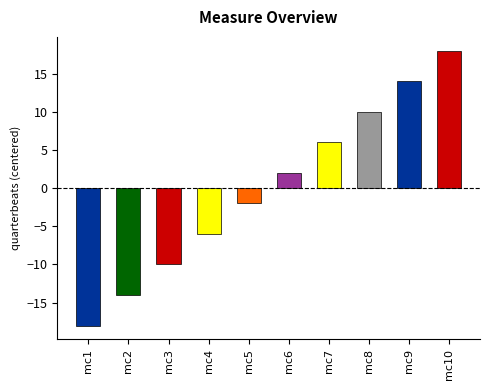

Is it true that the value at mc10 is 18?

True